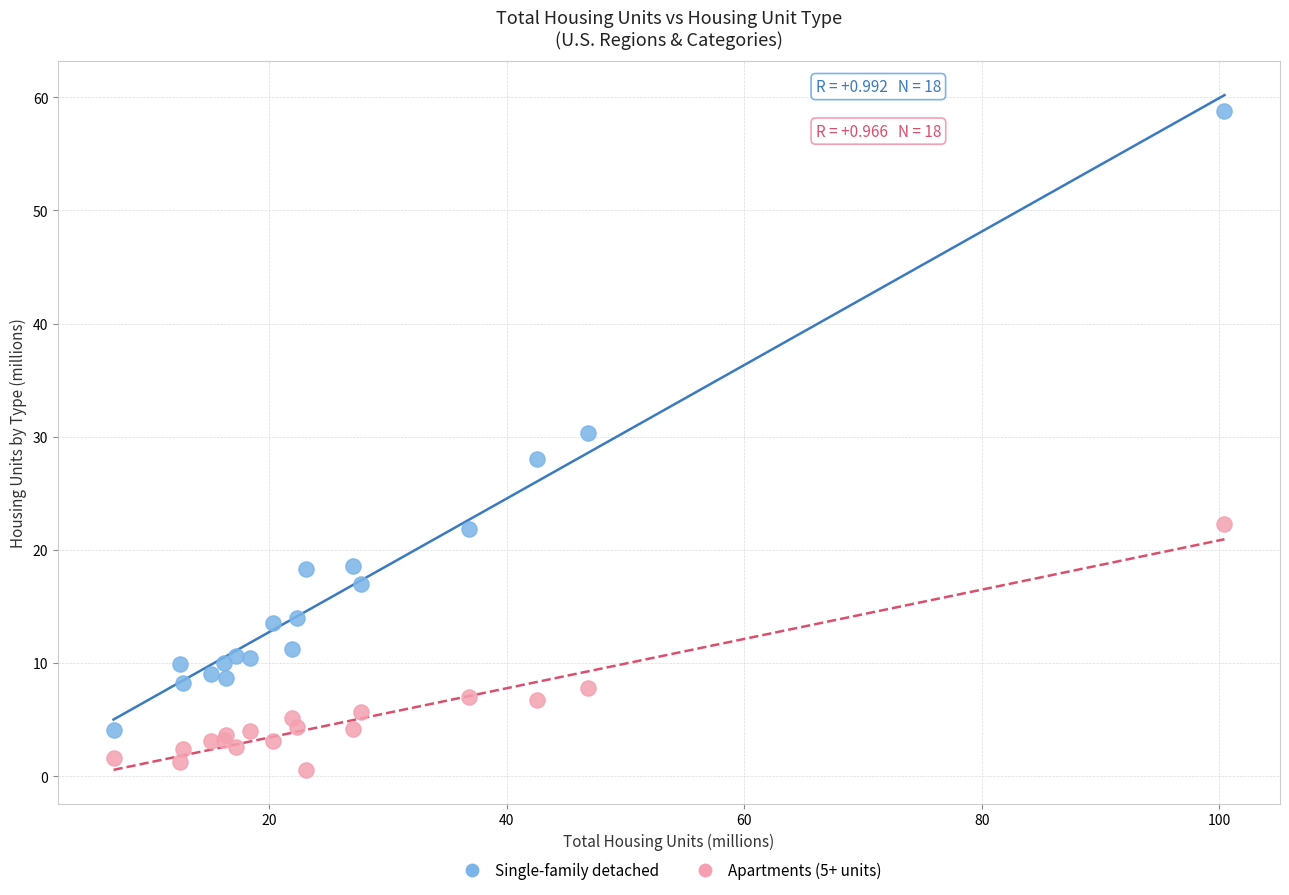

Which series contains the lowest Y value?

Apartments (5+ units)